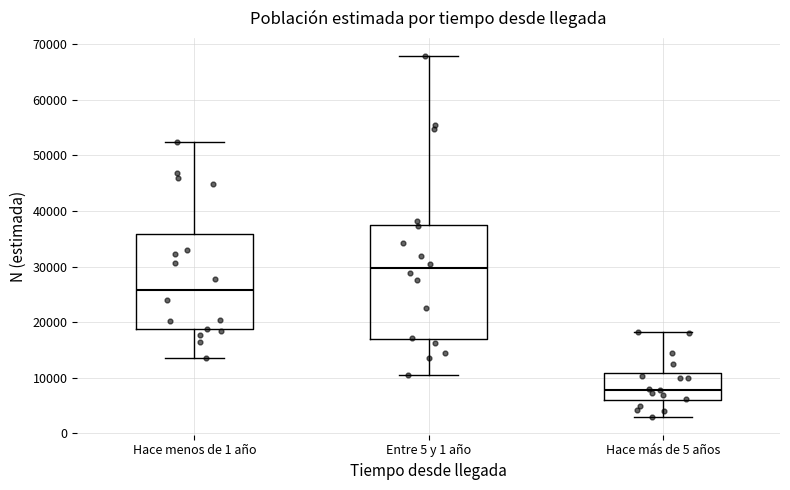

Where is the lower edge of the box for Hace más de 5 años on the y-axis? The values are not printed on the chart, so give them approximately, as read against the axis.

6000